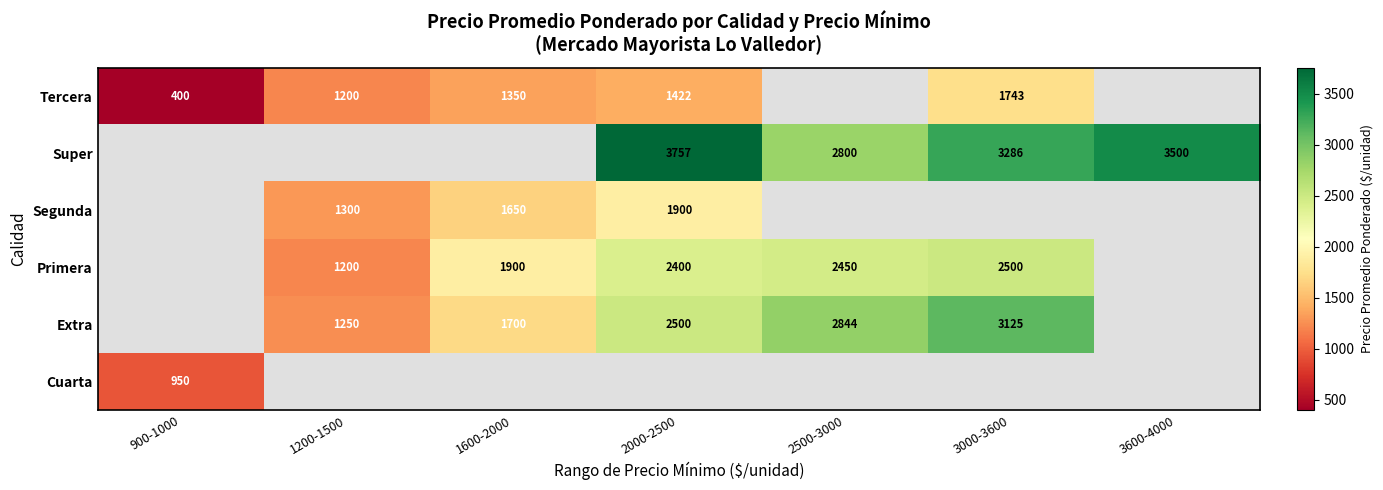

Which label corresponds to the largest value in the chart?

2000-2500